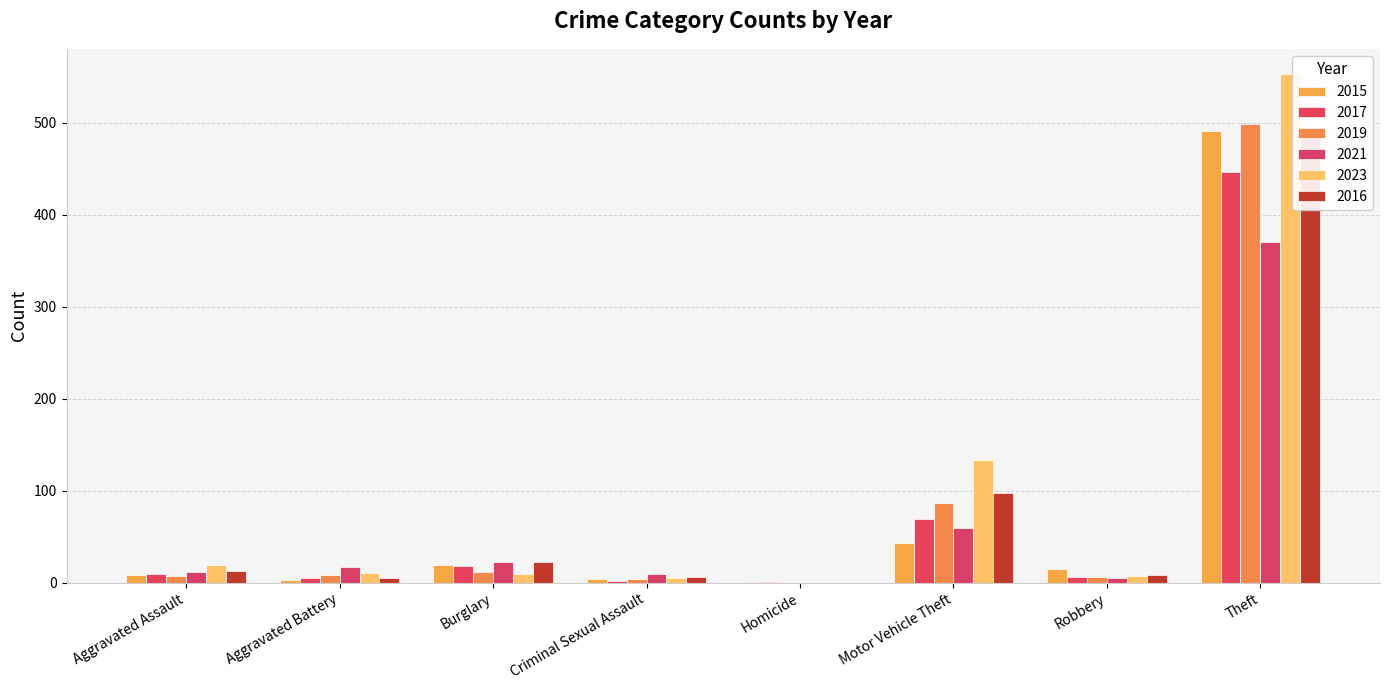

Reading left to right, list all the values displayed in this chart.

2015: 8	3	19	4	1	43	15	491
2017: 10	5	18	2	1	69	6	447
2019: 7	8	12	4	0	87	6	499
2021: 12	17	23	9	0	60	5	371
2023: 19	11	9	5	0	133	7	553
2016: 13	5	22	6	0	98	8	489